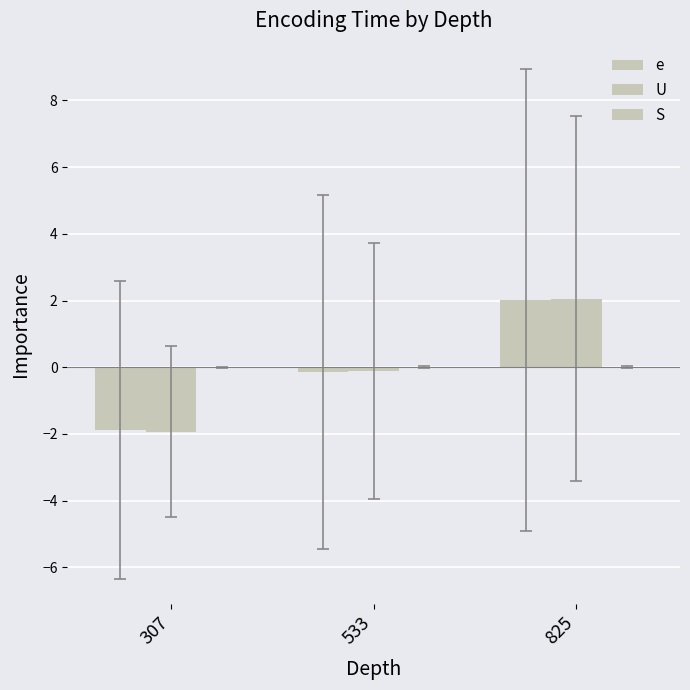

Are the bars grouped side by side (vs. stacked)?

Yes